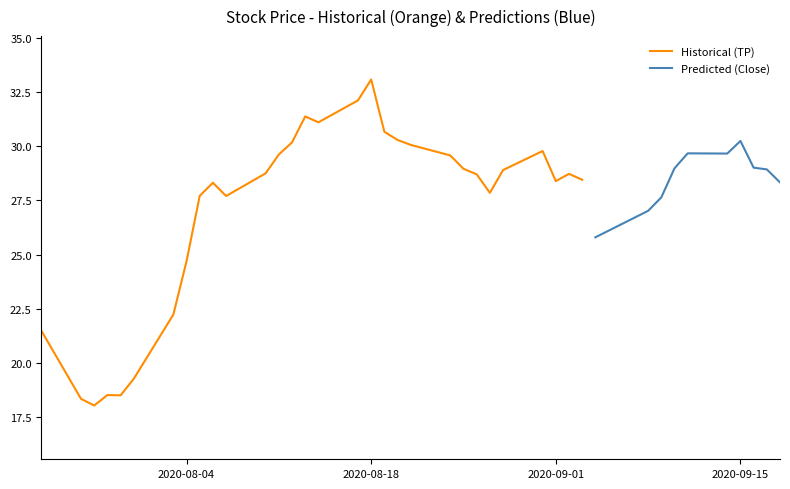

Where is Historical (TP) nearest to the value 25?

2020-08-04